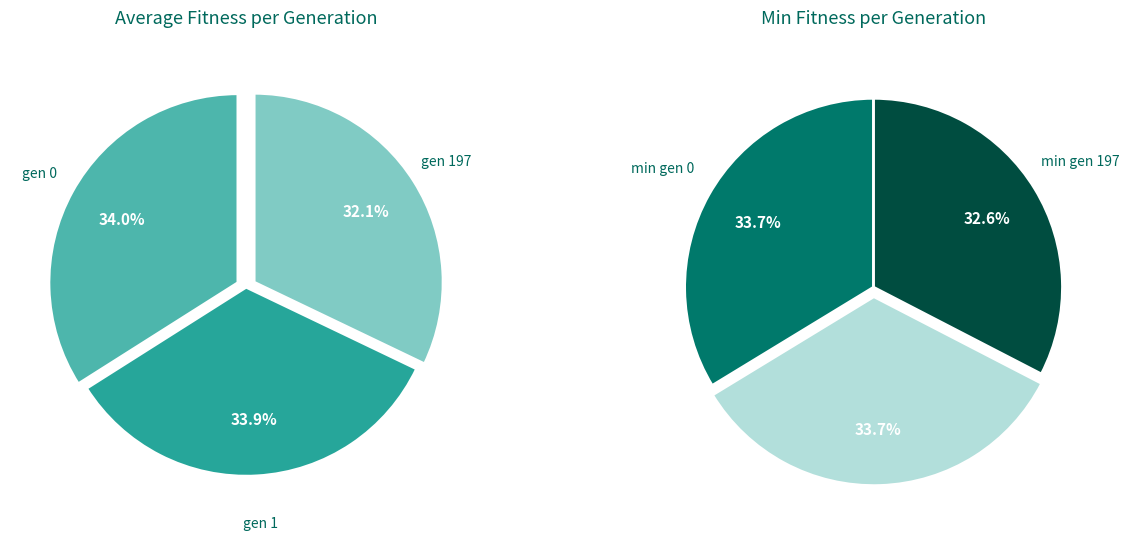

Combined, do gen 197 and gen 1 account for over 50%?

Yes